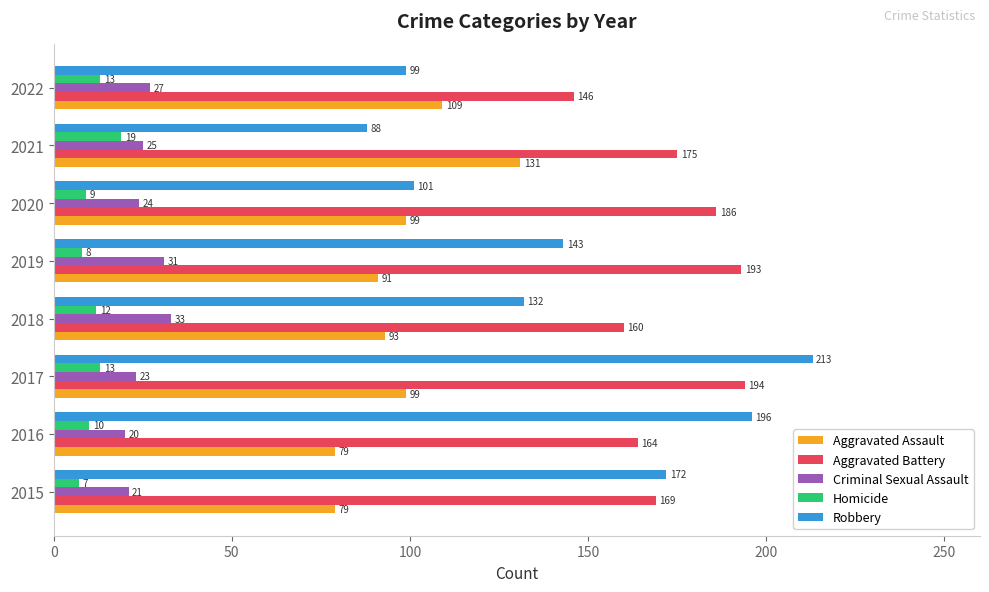

What is the average value of the Robbery series?

143